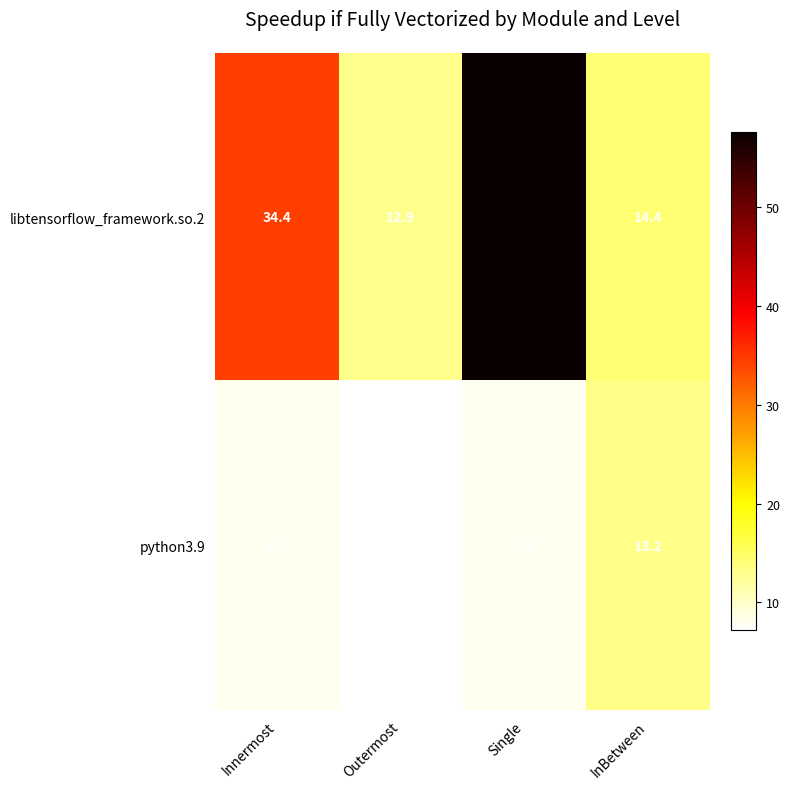

Rank the series by their maximum value, from highest to lowest.

libtensorflow_framework.so.2, python3.9